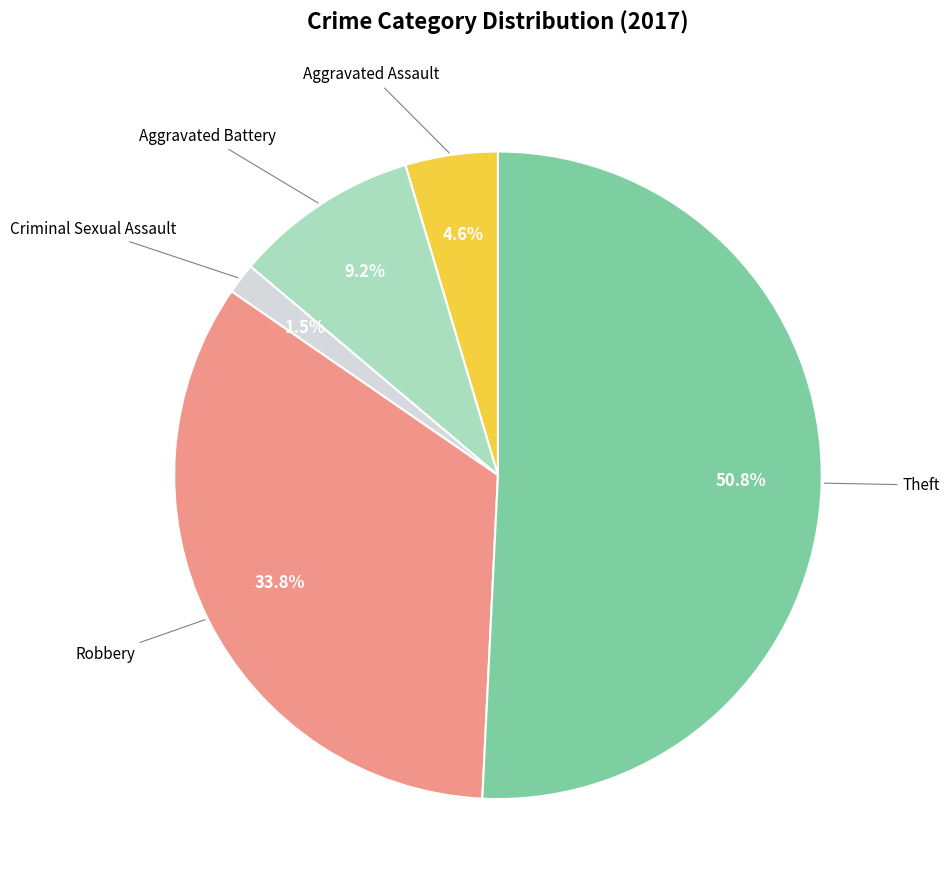

To the nearest percent, what is the difference between the largest and smallest slice percentages?

49%